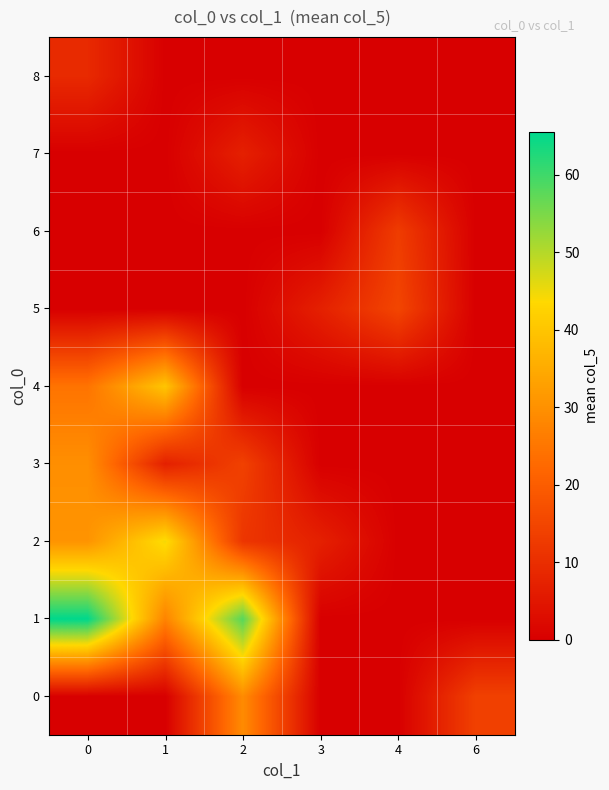

How many distinct data groups are displayed?

9